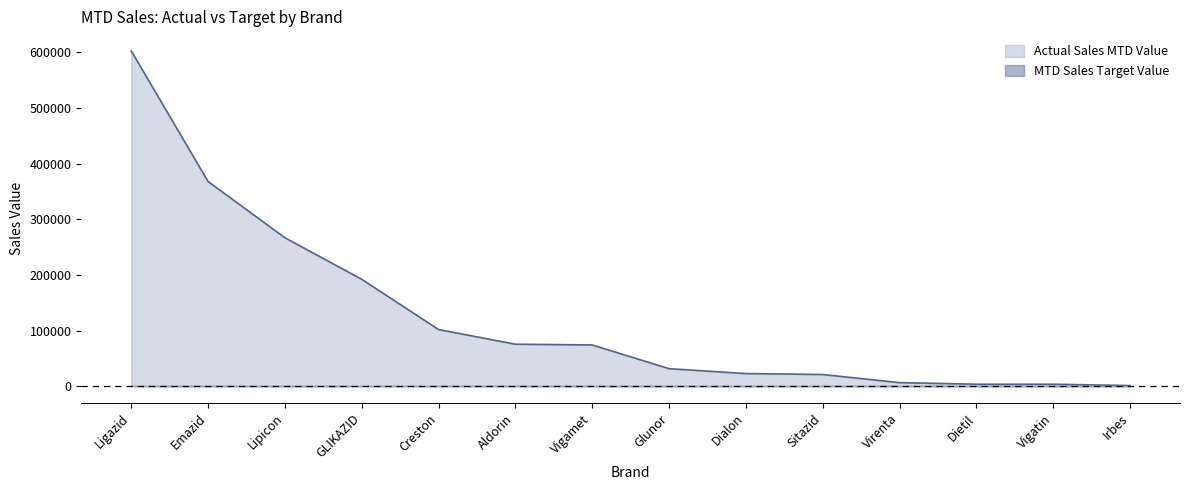

Between Irbes and GLIKAZID, which is larger?

GLIKAZID